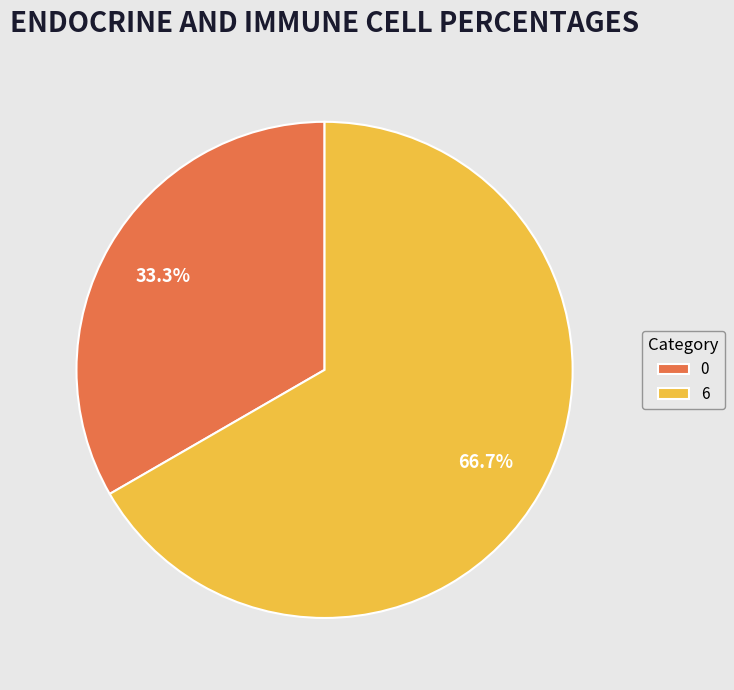

To the nearest percent, what is the combined percentage of 0 and 6?

100%